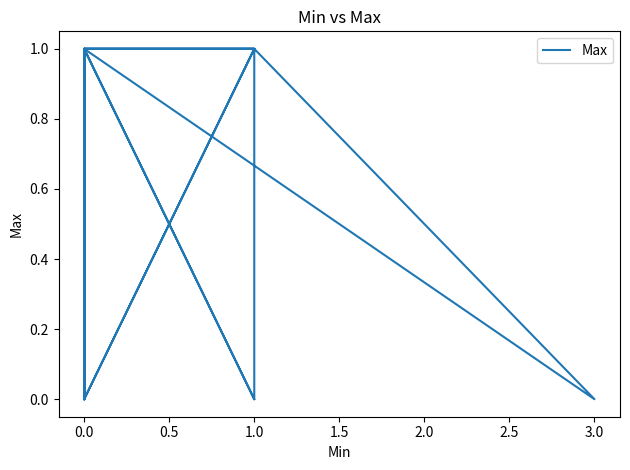

What is the change in value from 10 to 18?

+1